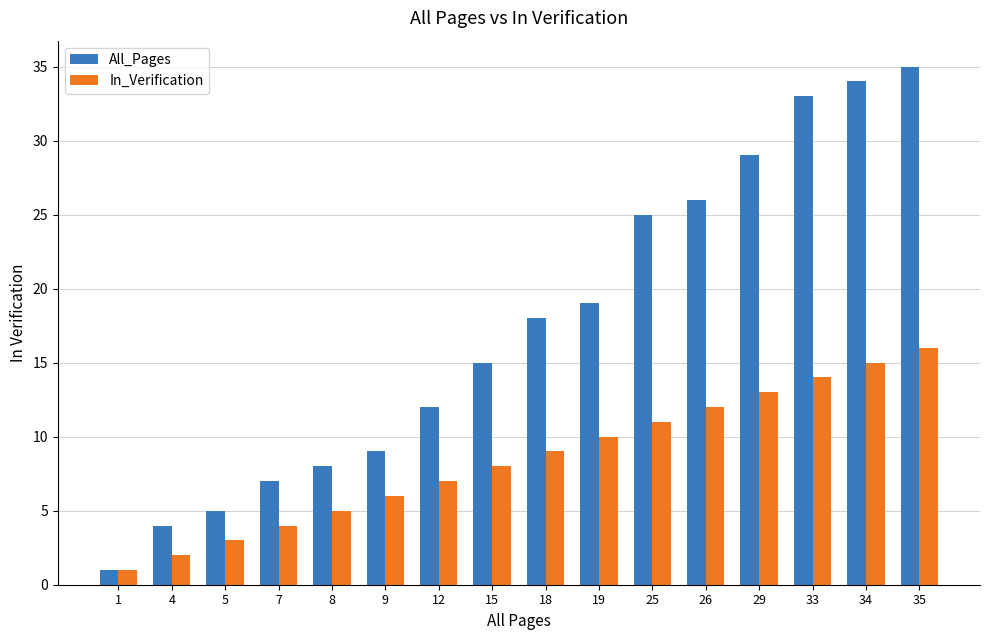

What value does the All_Pages series have at 7, to the nearest 5?

5